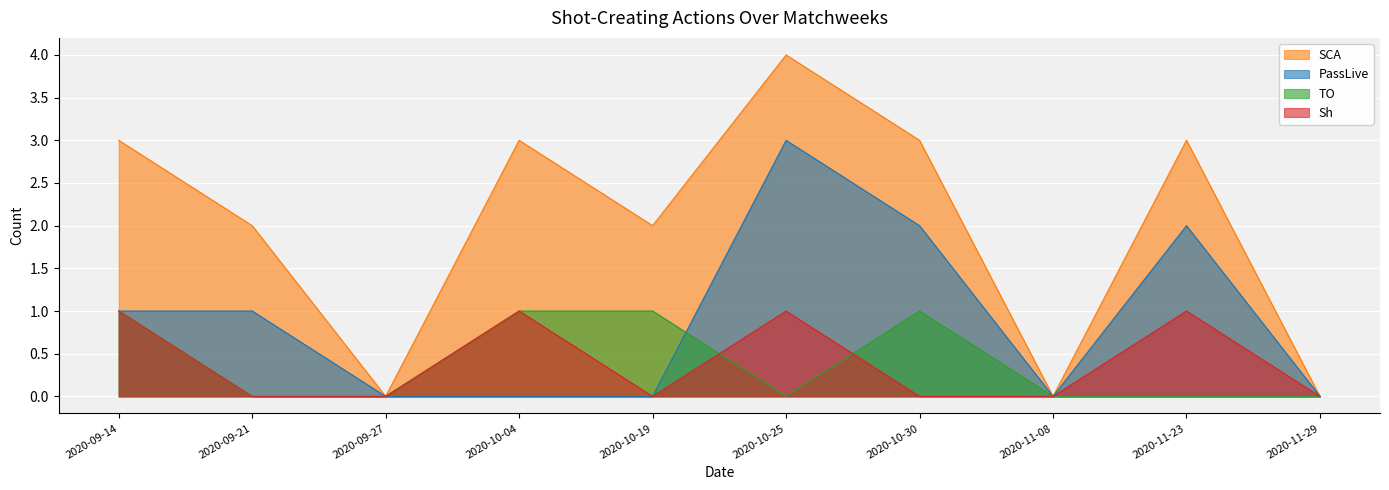

What is the difference between the highest and lowest values at 2020-09-14?

2